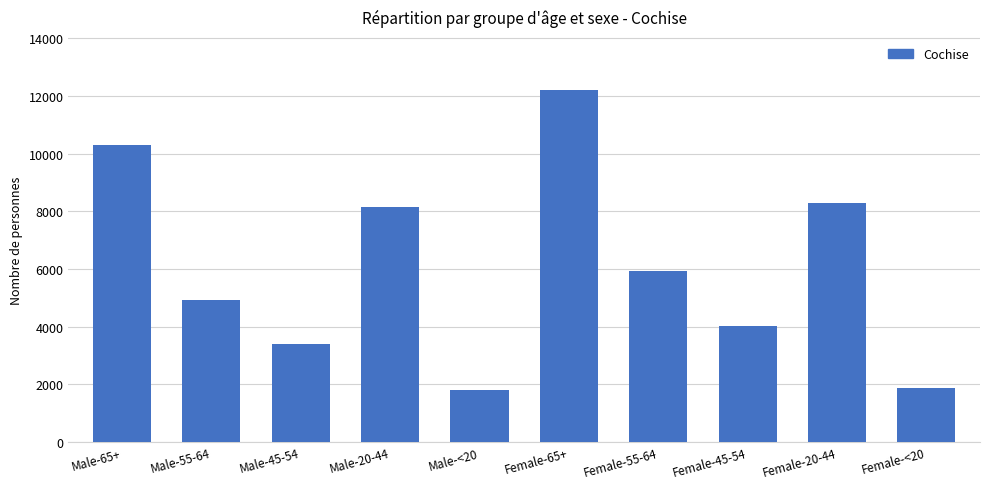

At which label is the value closest to 7010?

Female-55-64